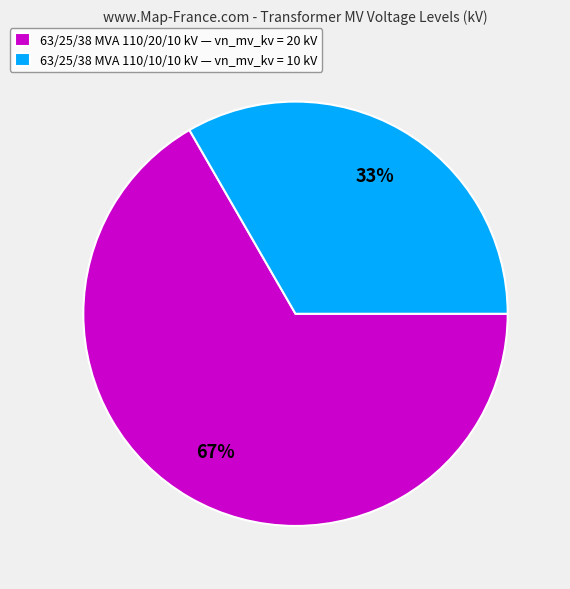

To the nearest percent, what percentage of the pie is 63/25/38 MVA 110/20/10 kV?

67%